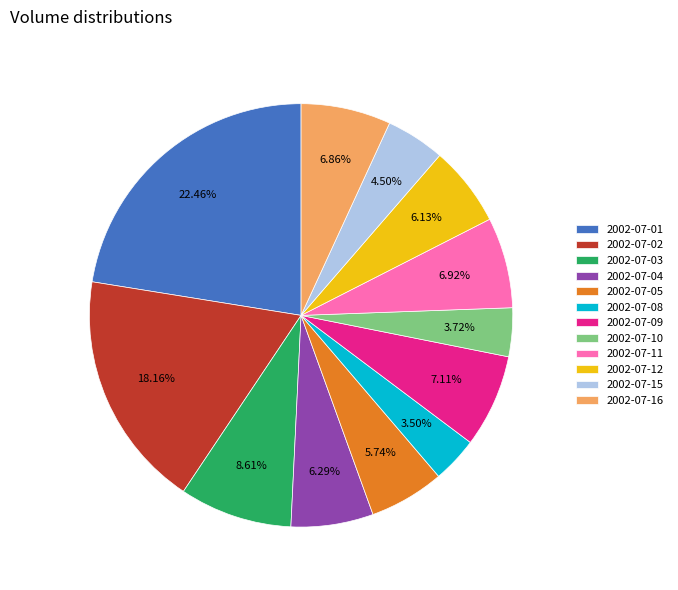

How many slices are in this pie chart?

12